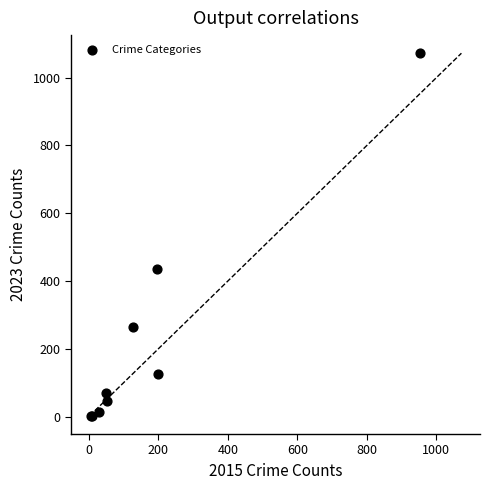

What Y value in the scatter plot is closest to 537?

435